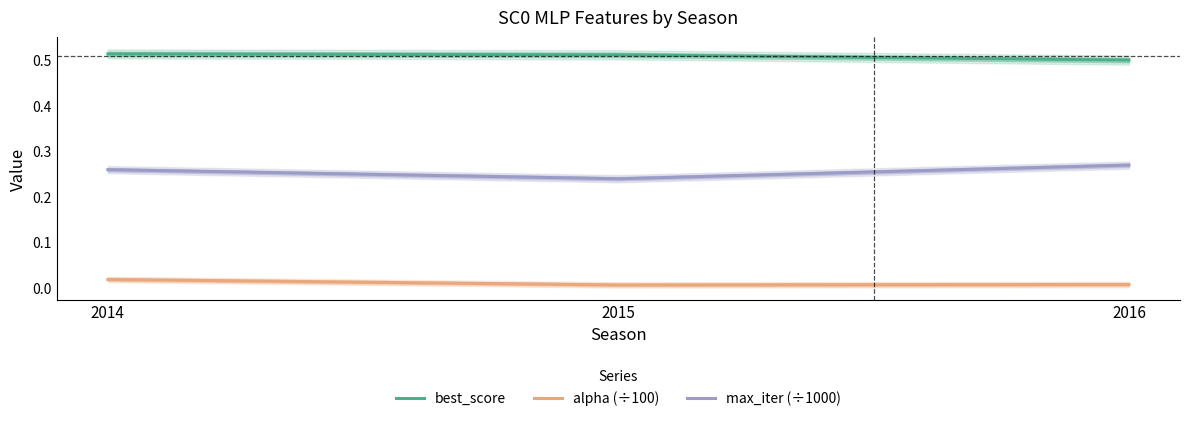

What are all the series names shown in the legend?

best_score, alpha (÷100), max_iter (÷1000)